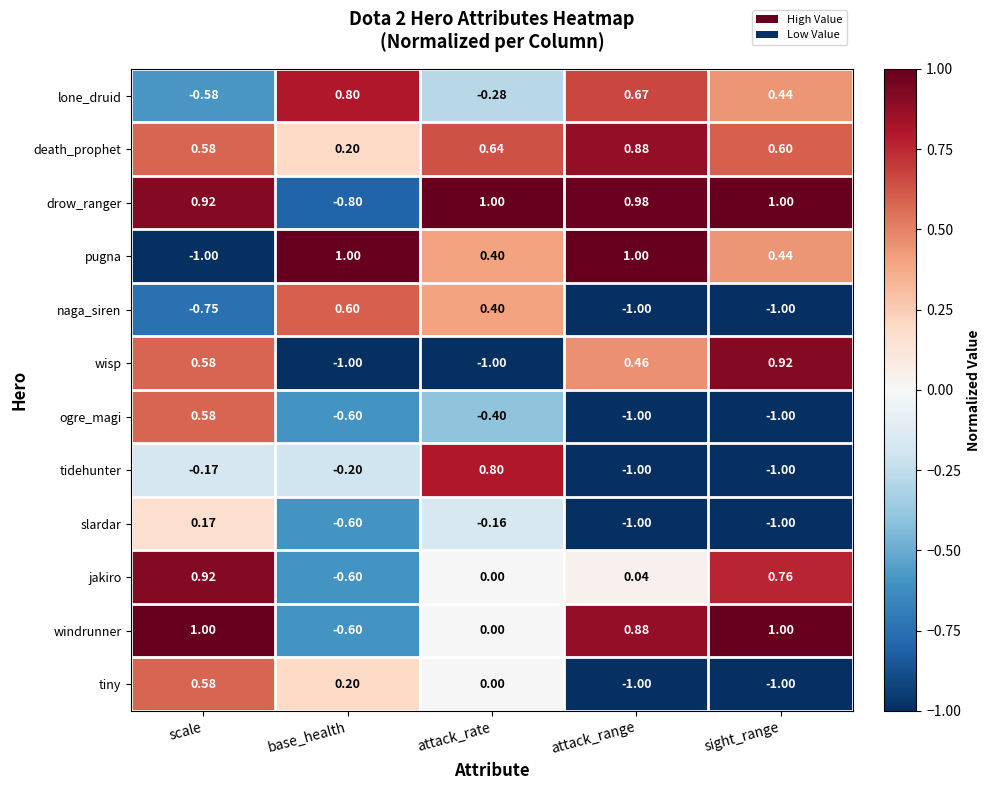

At which category is the sum across all series the highest?

scale